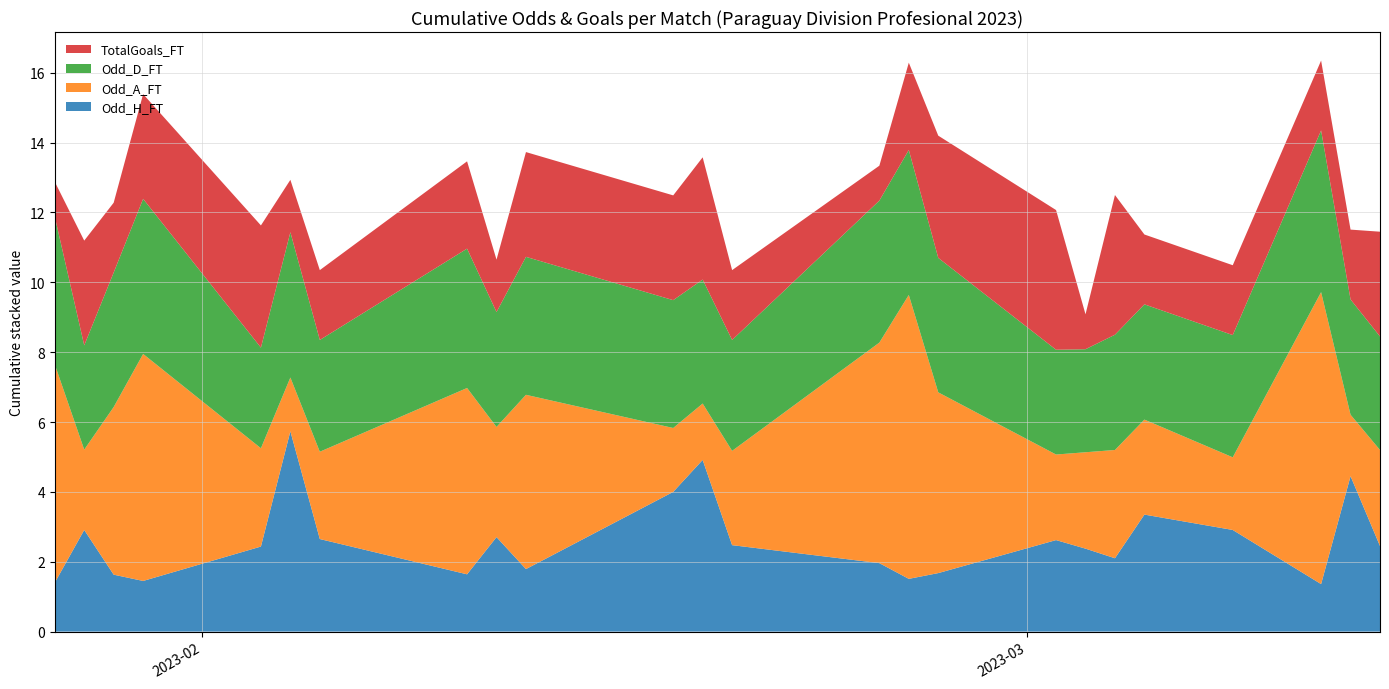

What is the lowest value of the Odd_H_FT series?

1.4